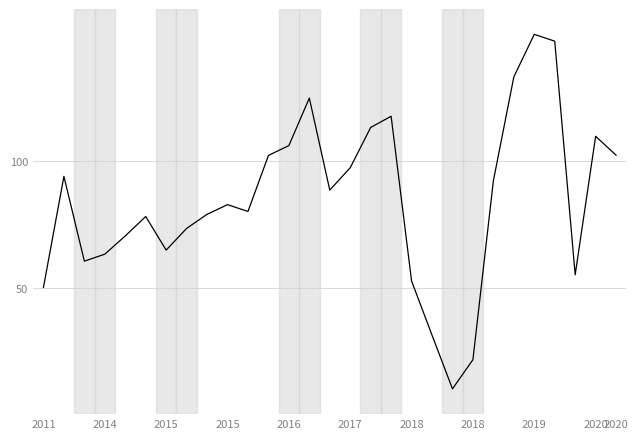

What is the minimum value shown in the chart?

10.0